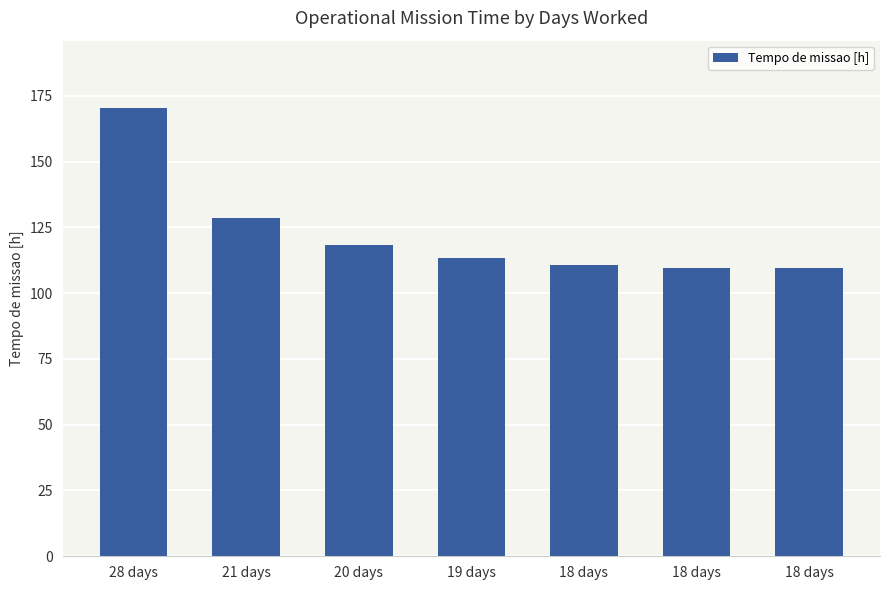

Reading left to right, what are all the values shown in this chart?

28 days=170.4	21 days=128.6	20 days=118.2	19 days=113.4	18 days=110.5	18 days=109.6	18 days=109.6